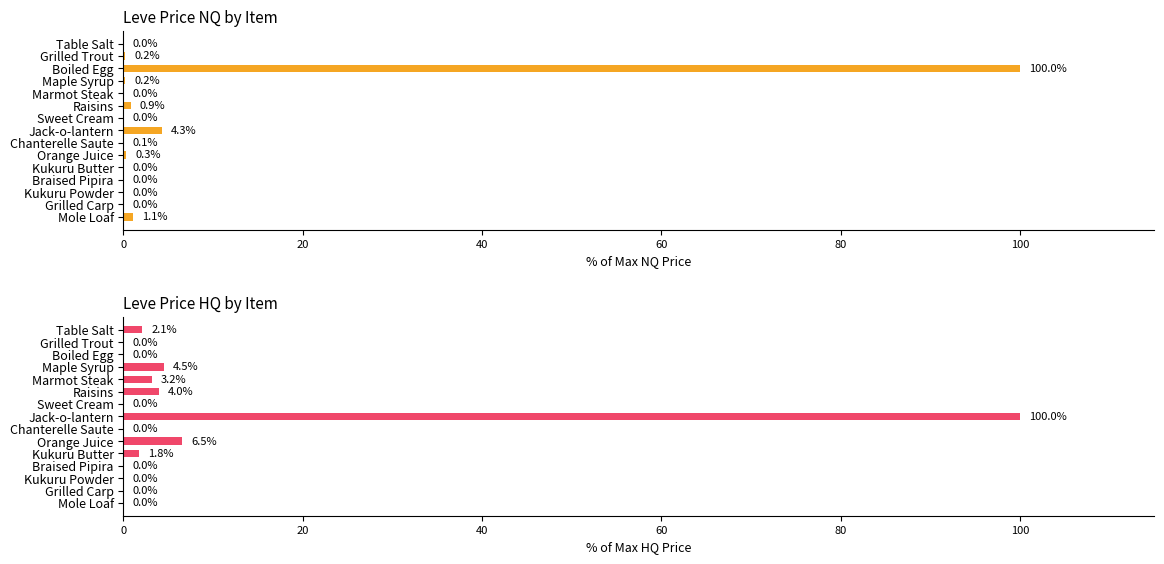

Reading left to right, transcribe all the data shown in this chart.

LevePriceNQ: 0.0	0.2	100.0	0.2	0.0	0.9	0.0	4.3	0.1	0.3	0.0	0.0	0.0	0.0	1.1
LevePriceHQ: 2.1	0.0	0.0	4.5	3.2	4.0	0.0	100.0	0.0	6.5	1.8	0.0	0.0	0.0	0.0